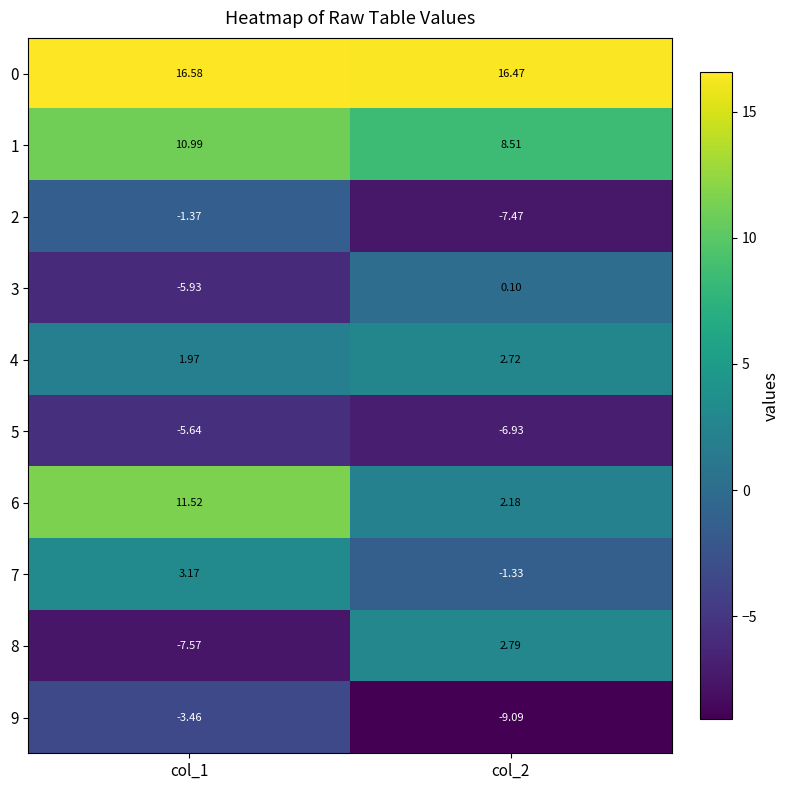

What is the maximum value shown in the chart?

16.6